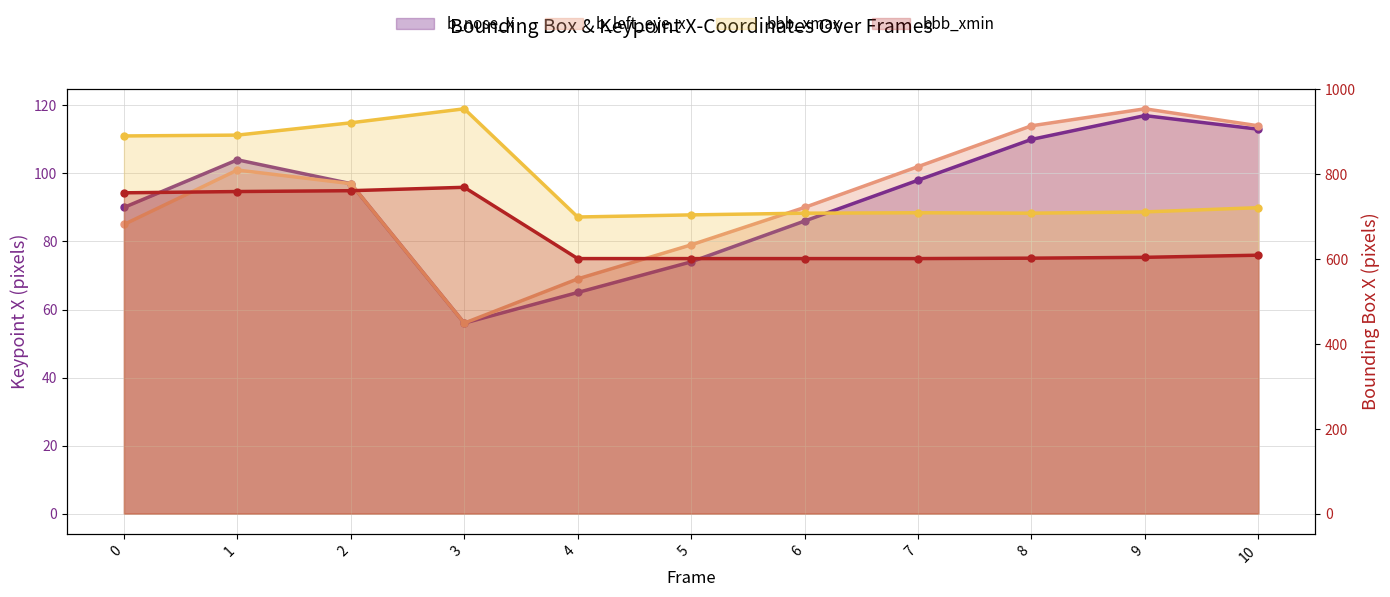

List the labels in order of bbb_xmin value, smallest first.

4, 5, 6, 7, 8, 9, 10, 0, 1, 2, 3